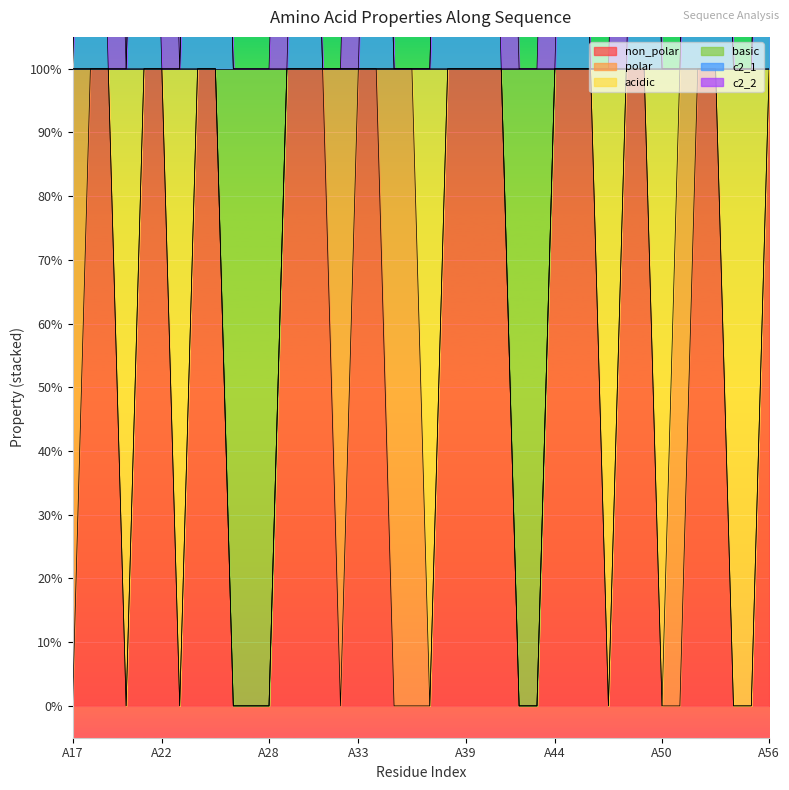

Rank the series by their maximum value, from highest to lowest.

c2_1, non_polar, basic